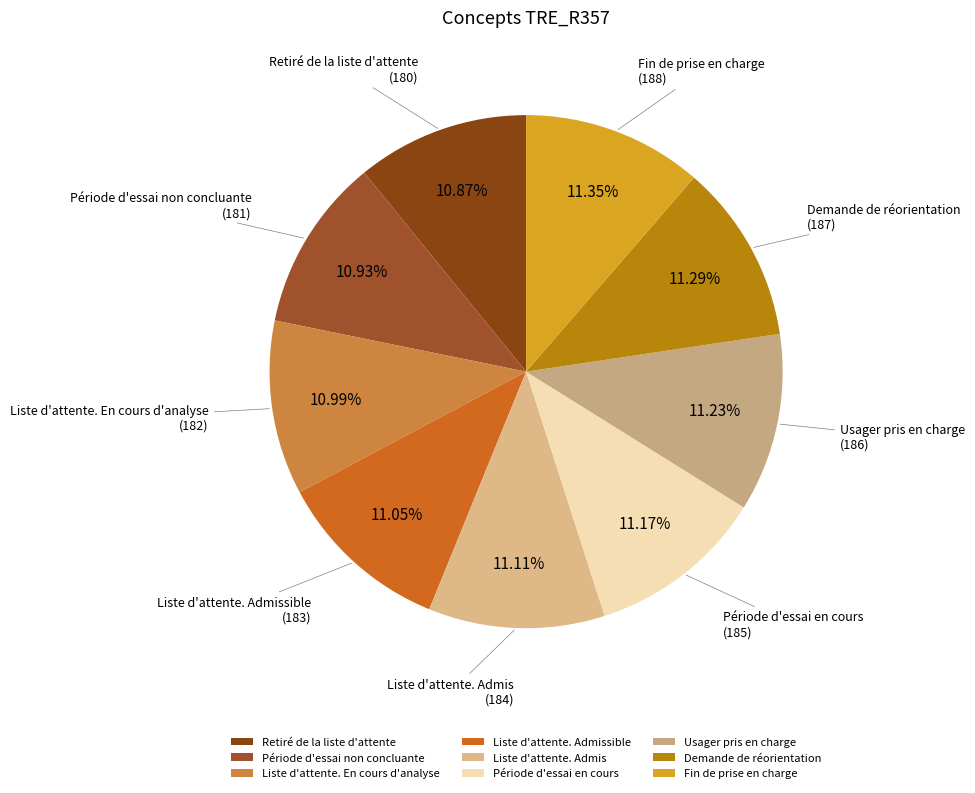

To the nearest percent, what is the average slice percentage?

11%